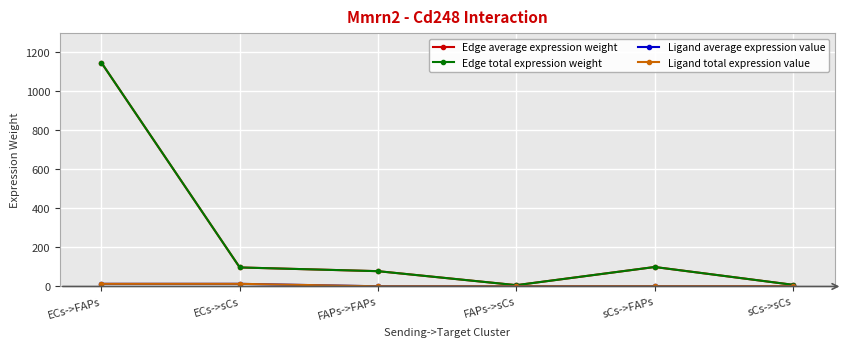

Reading left to right, what are all the values shown in this chart?

Edge average expression weight: 1145.7	97.4	78.3	6.7	99.6	8.5
Edge total expression weight: 1145.7	97.4	78.3	6.7	99.6	8.5
Ligand average expression value: 13.5	13.5	0.9	0.9	1.2	1.2
Ligand total expression value: 13.5	13.5	0.9	0.9	1.2	1.2